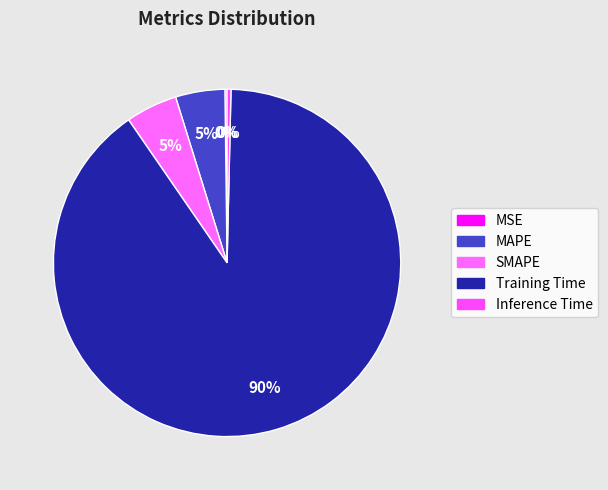

The Training Time slice represents 99% of the pie. True or false?

False